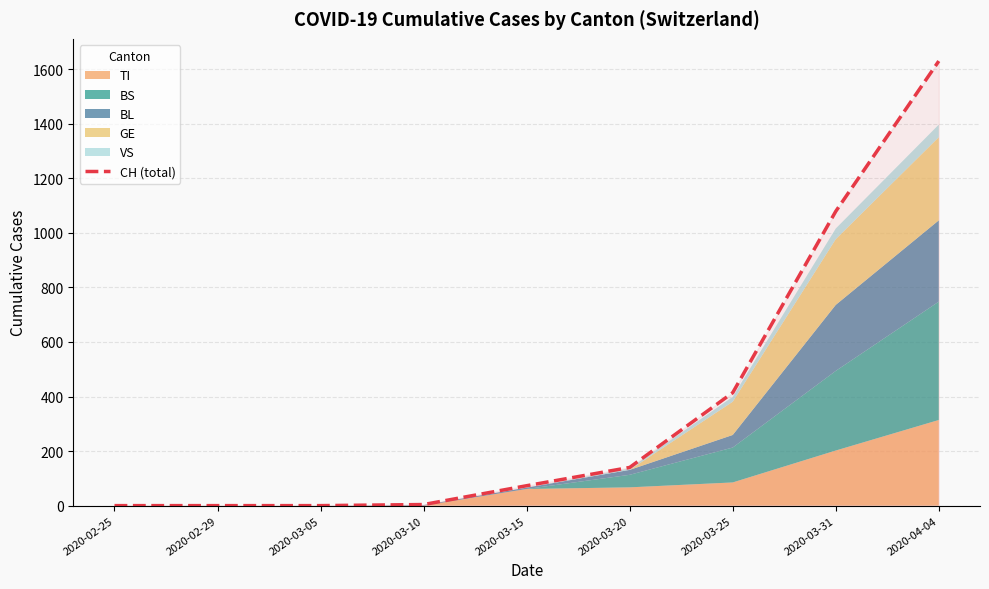

What is the change in value from 2020-03-25 to 2020-03-31?

+665